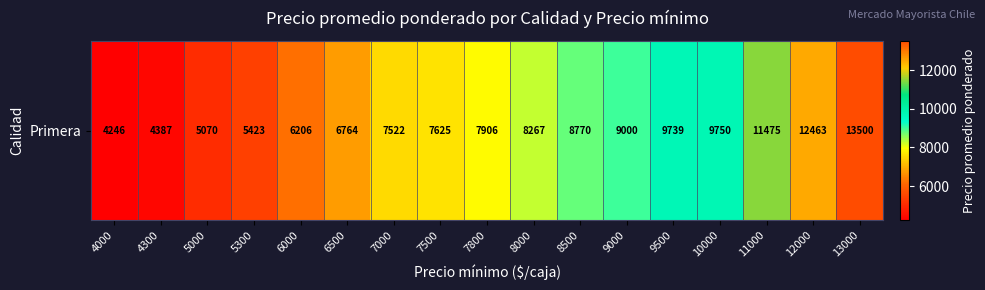

What is the sum of all values?

138113